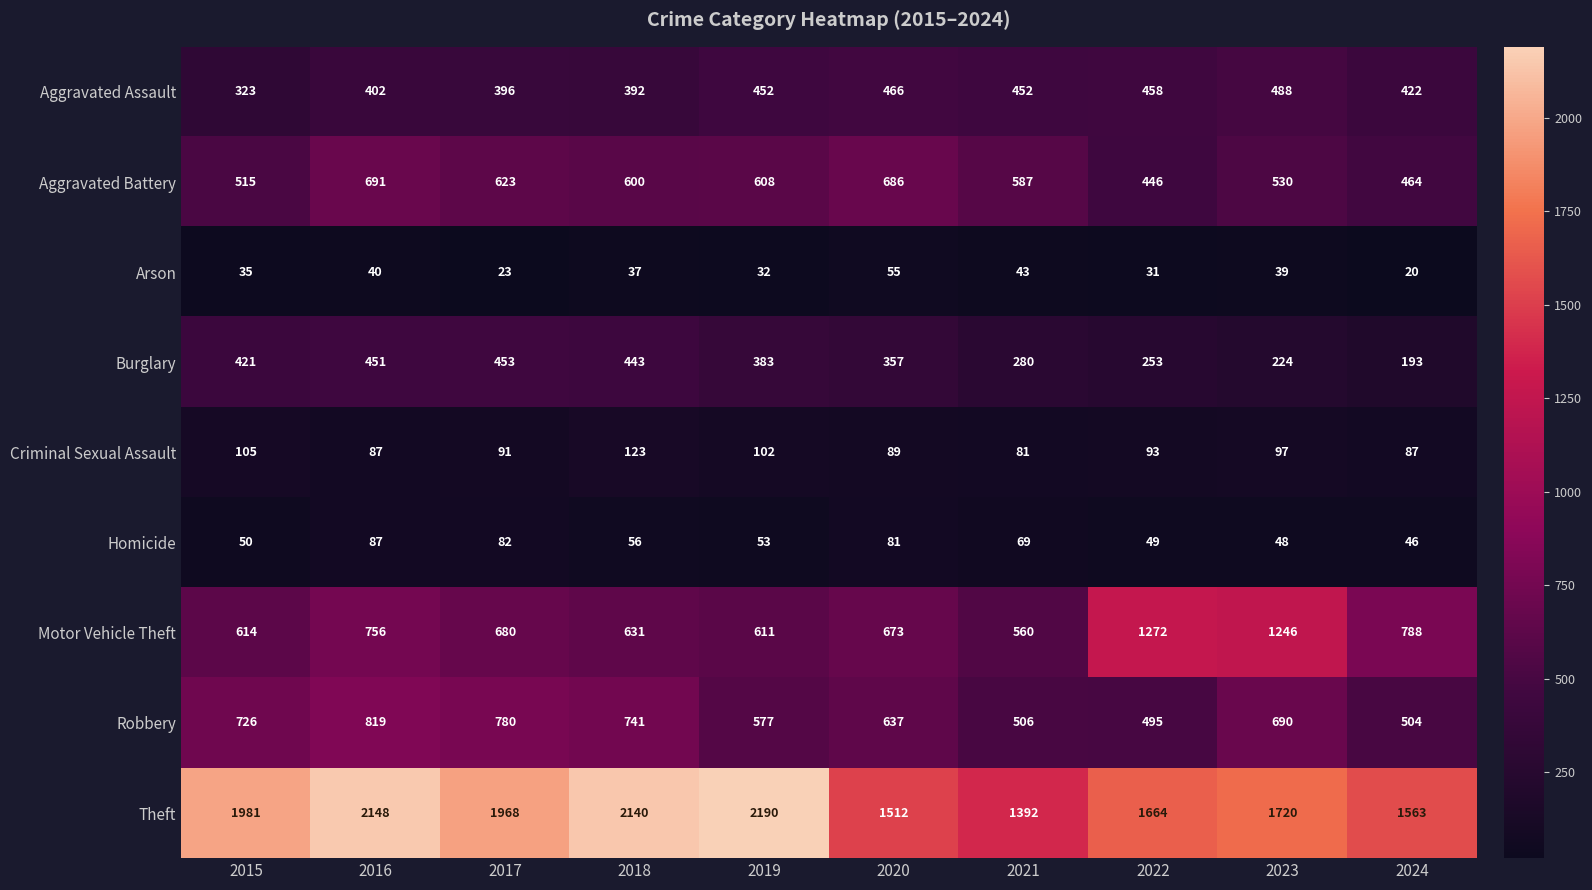

What is the greatest value displayed?

2190